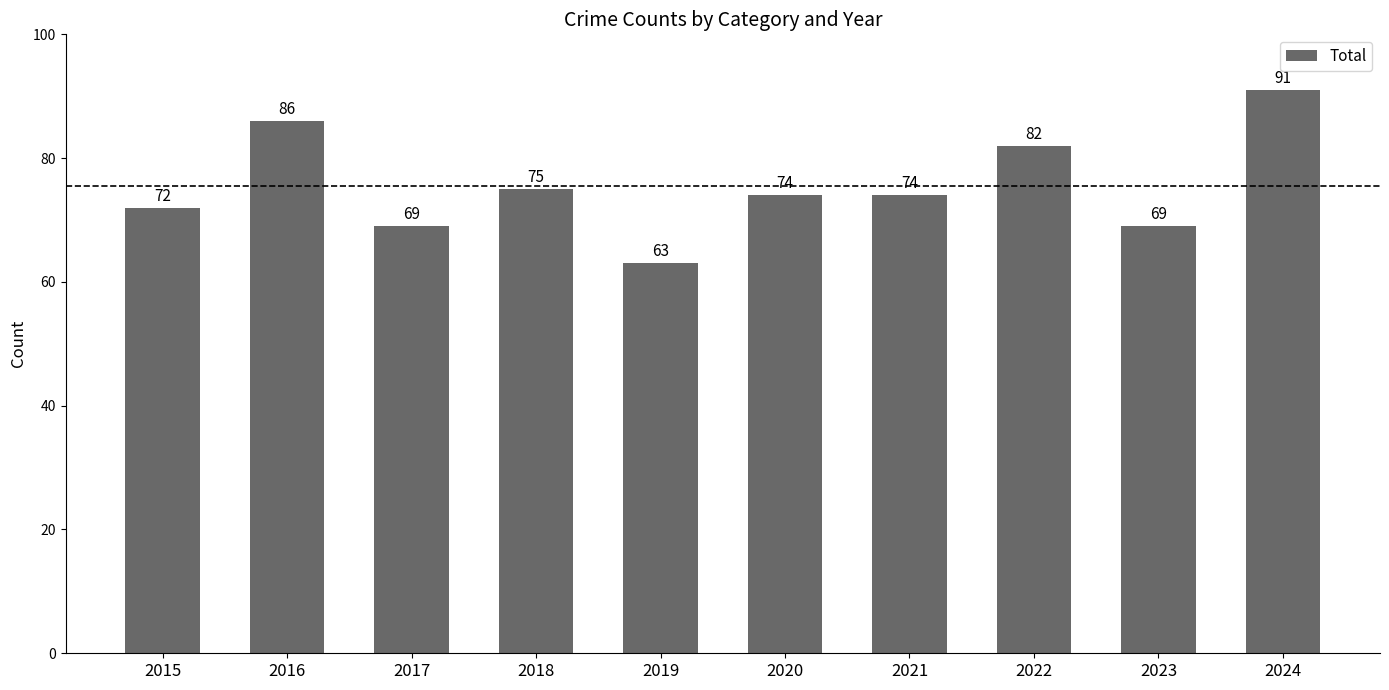

What is the maximum value shown in the chart?

91